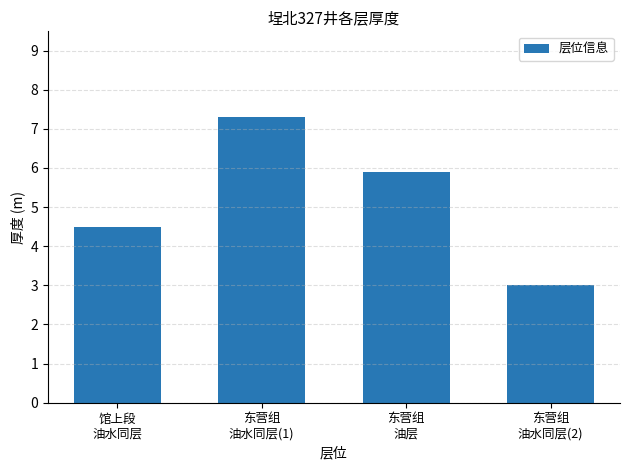

How many values are below 5?

2